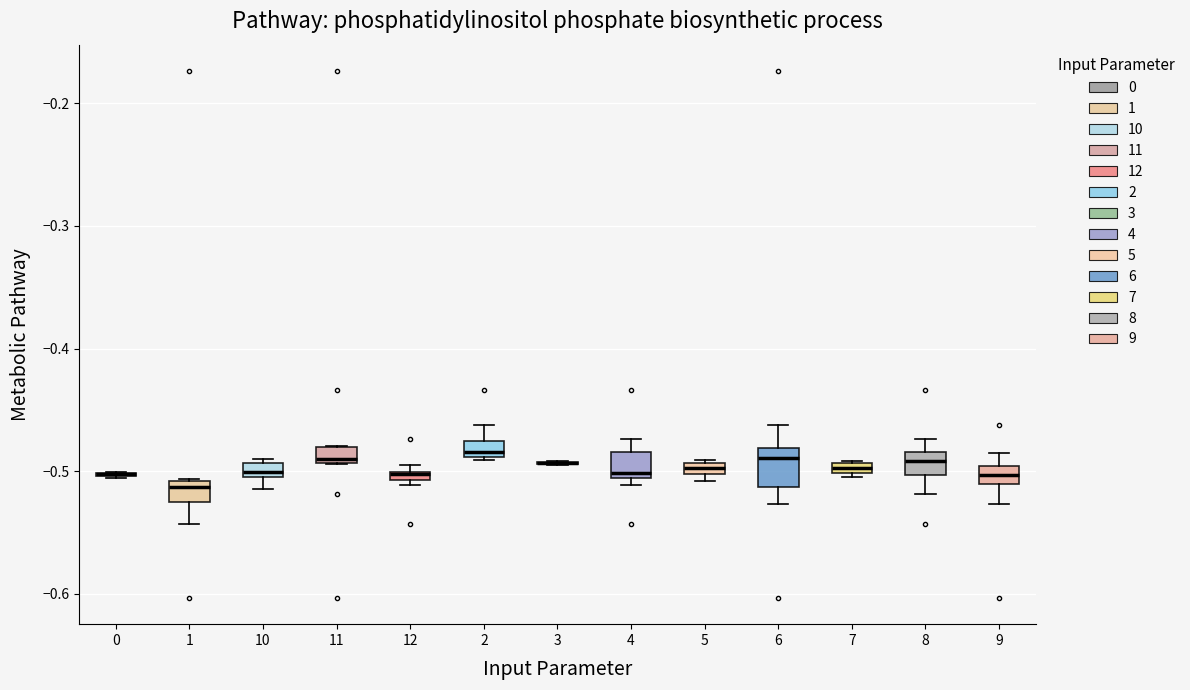

Where does the lower whisker of the box at x = 9 end on the y-axis? The values are not printed on the chart, so give them approximately, as read against the axis.

-0.53